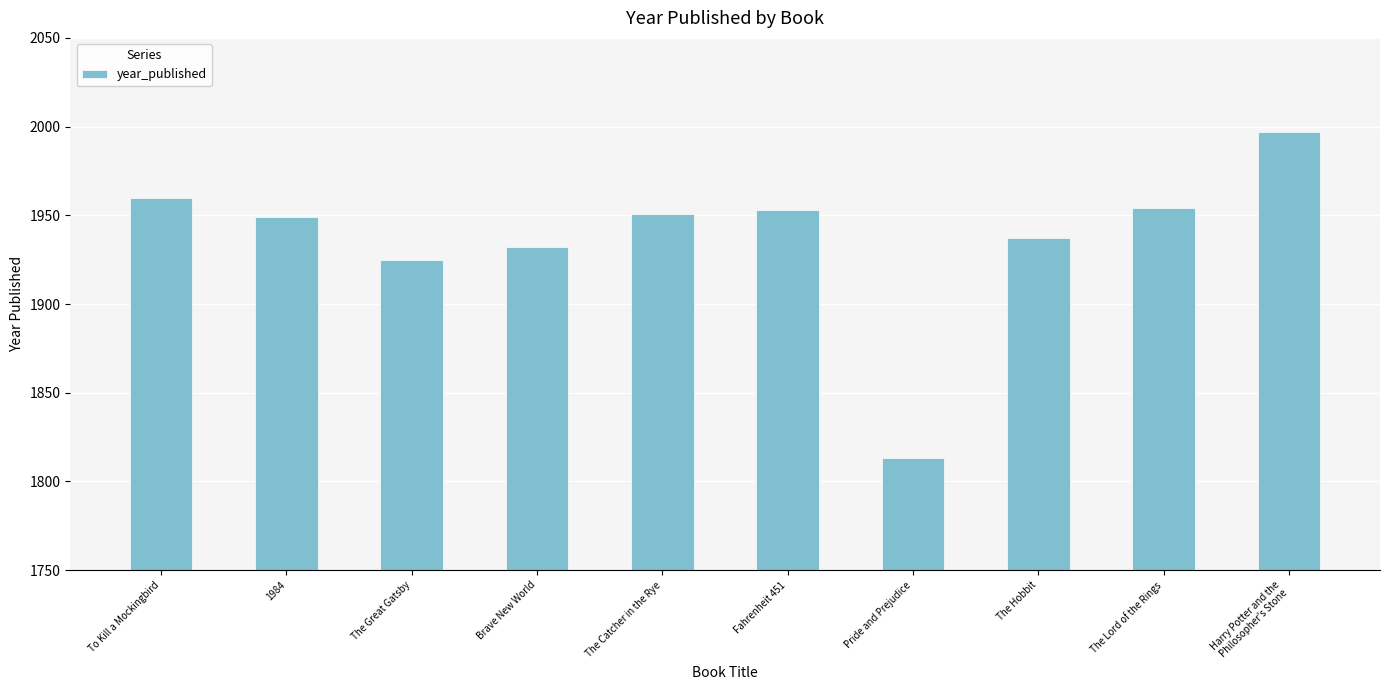

What is the maximum value shown in the chart?

1997